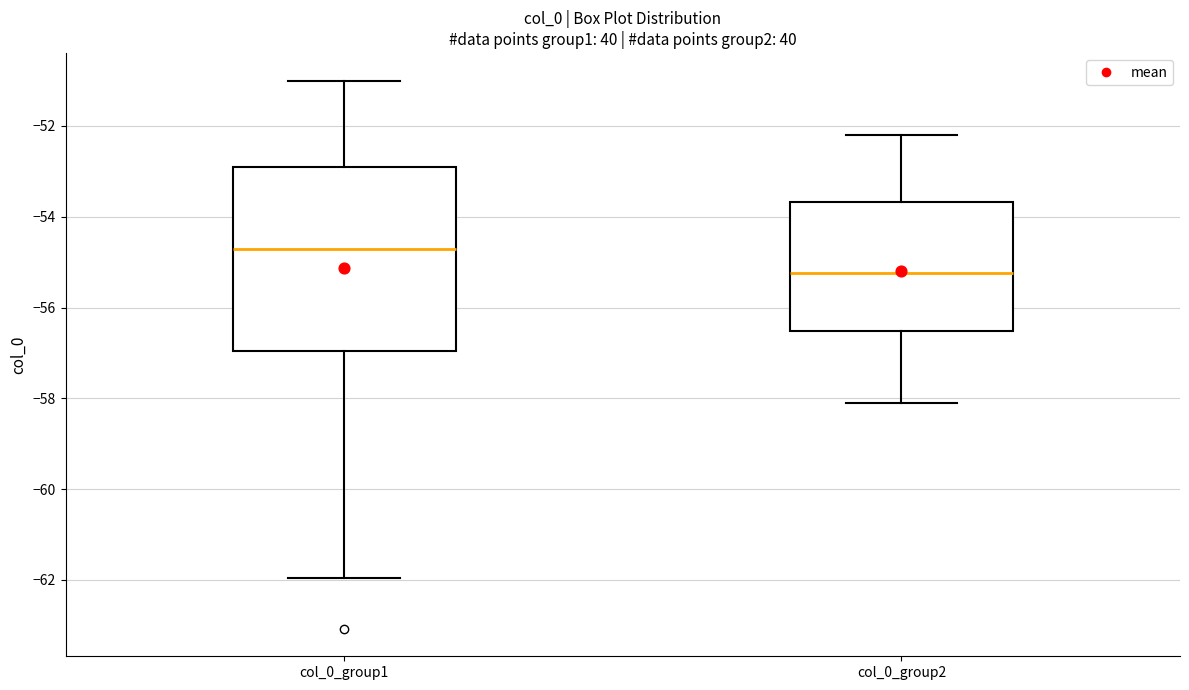

Reading left to right, transcribe this box plot: for each box, give where its median line is, the range the box spans, and where its two whiskers end, as read against the y-axis. The values are not printed on the chart, so give them approximately, as read against the axis.

col_0_group1: median -54.8, box -57.0 to -53.0, whiskers -62.0 to -51.0
col_0_group2: median -55.2, box -56.6 to -53.6, whiskers -58.0 to -52.2